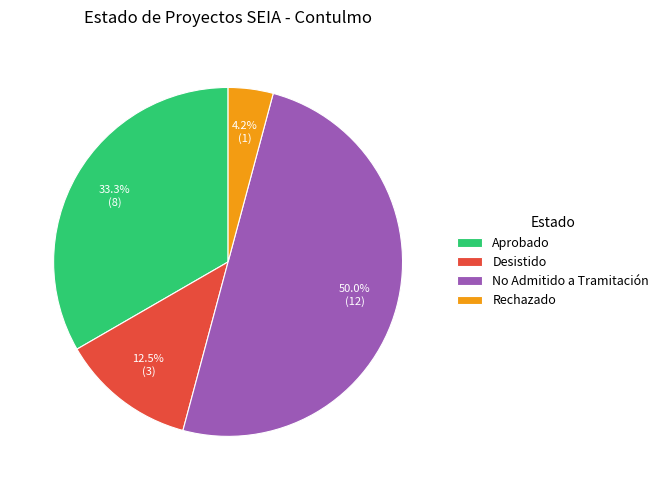

Which category has the biggest portion of the pie?

No Admitido a Tramitación